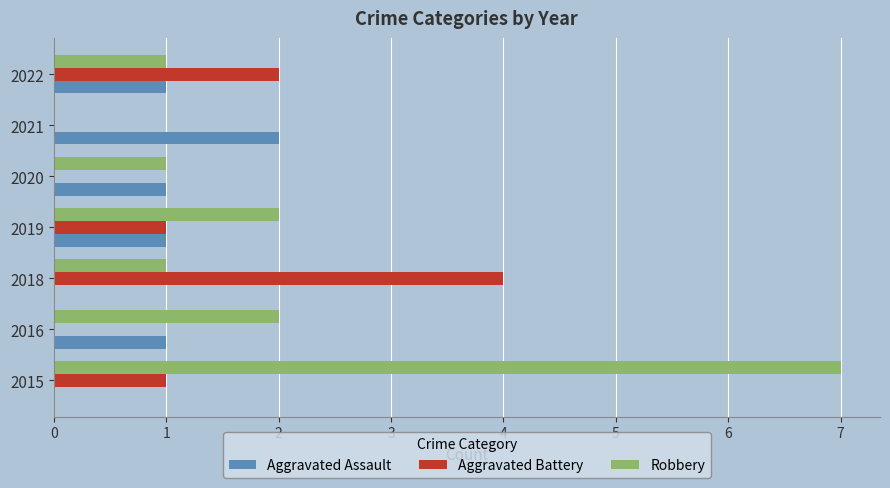

True or false: Robbery has a value of 2 at 2016.

True